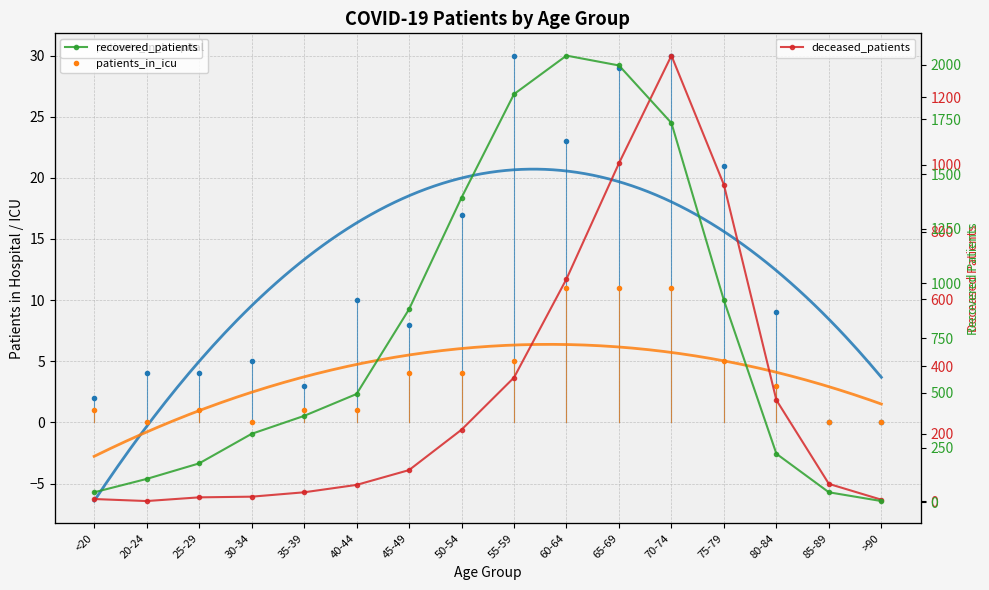

What is the highest value of the recovered_patients series?

2041